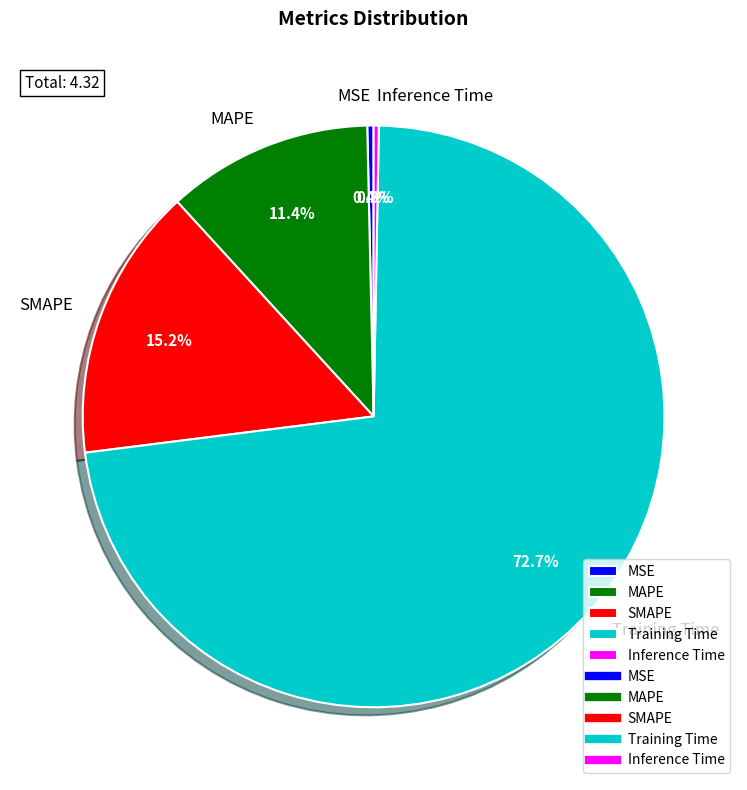

Is it true that MSE is 15% of the pie?

False